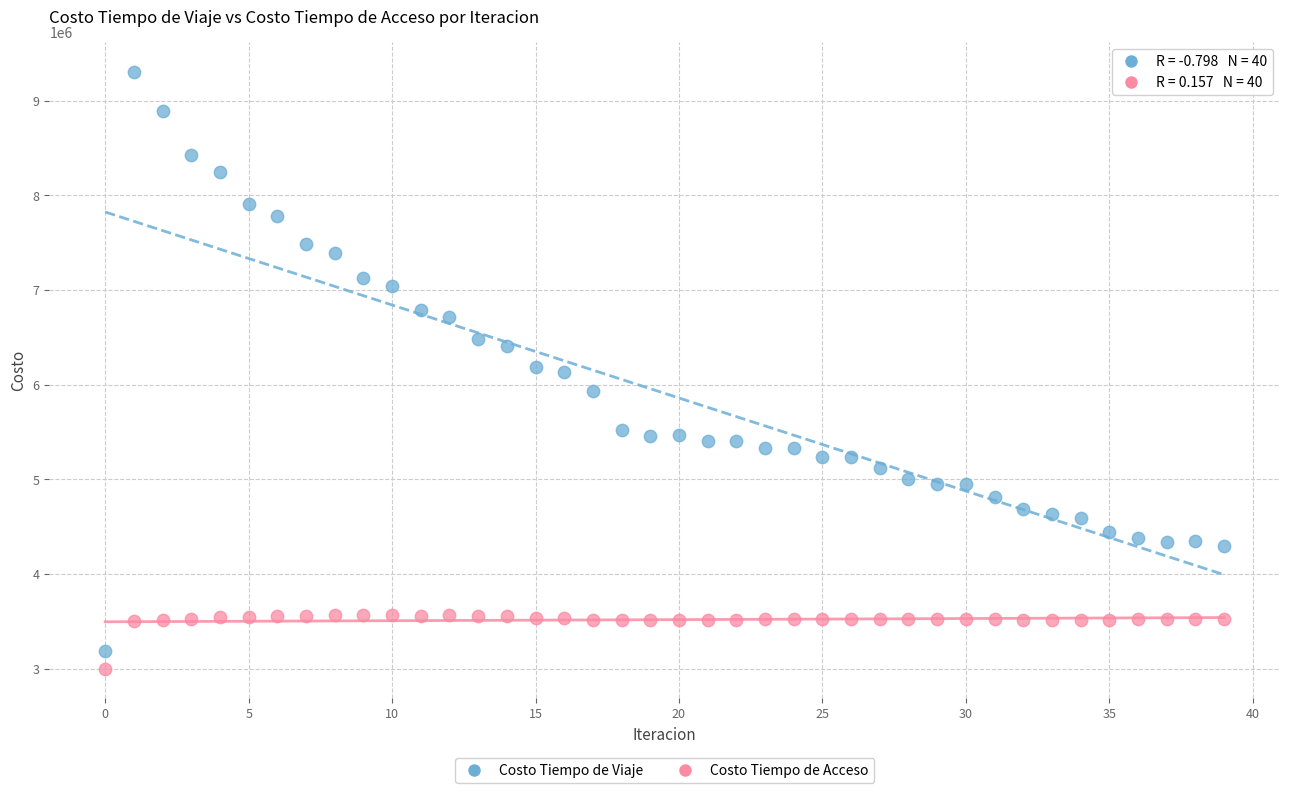

Which series has the largest Y range (max minus min)?

Costo Tiempo de Viaje